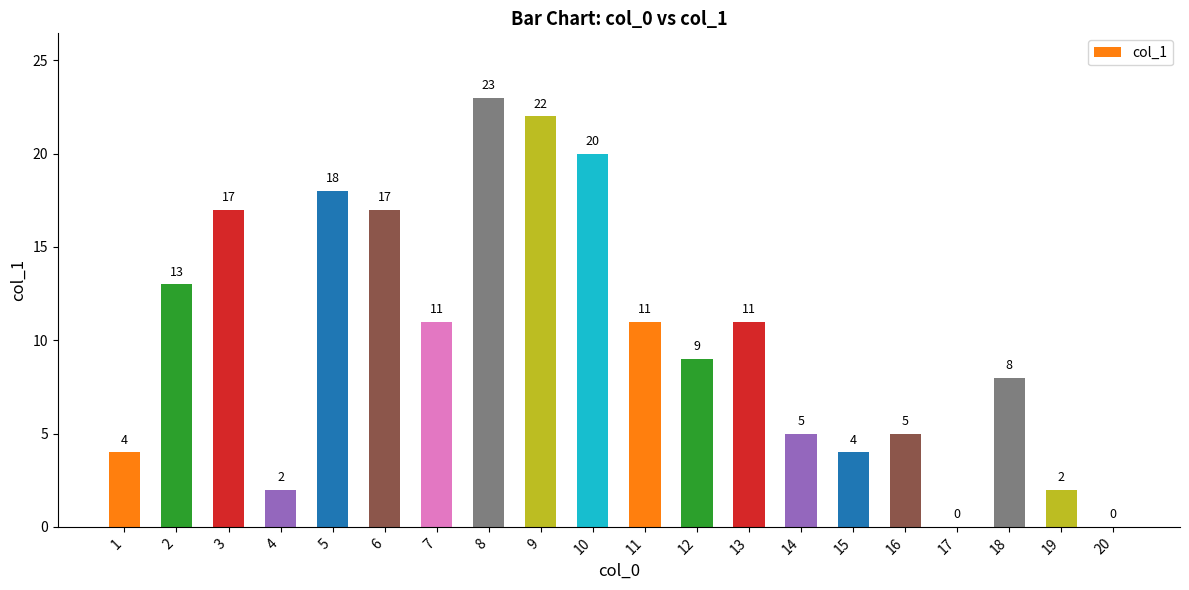

Which has a higher value, 14 or 17?

14